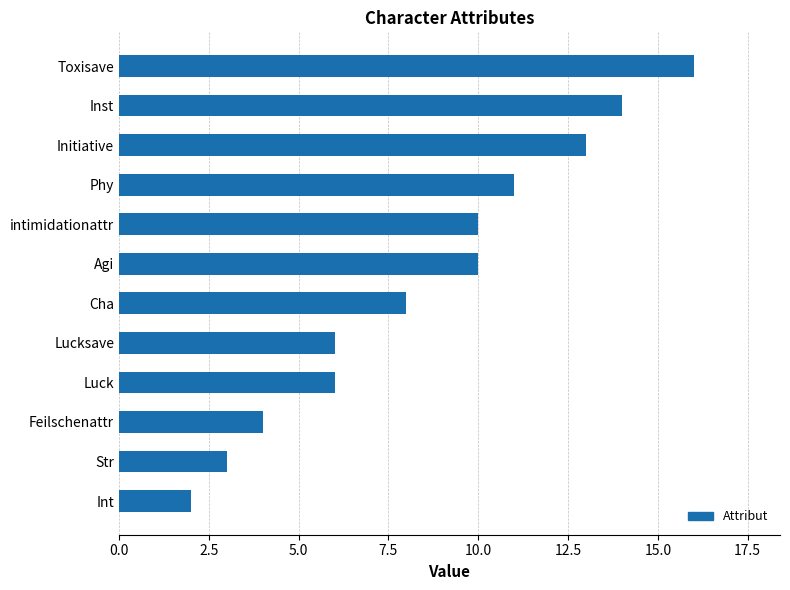

Which category has the highest value across all series?

Toxisave